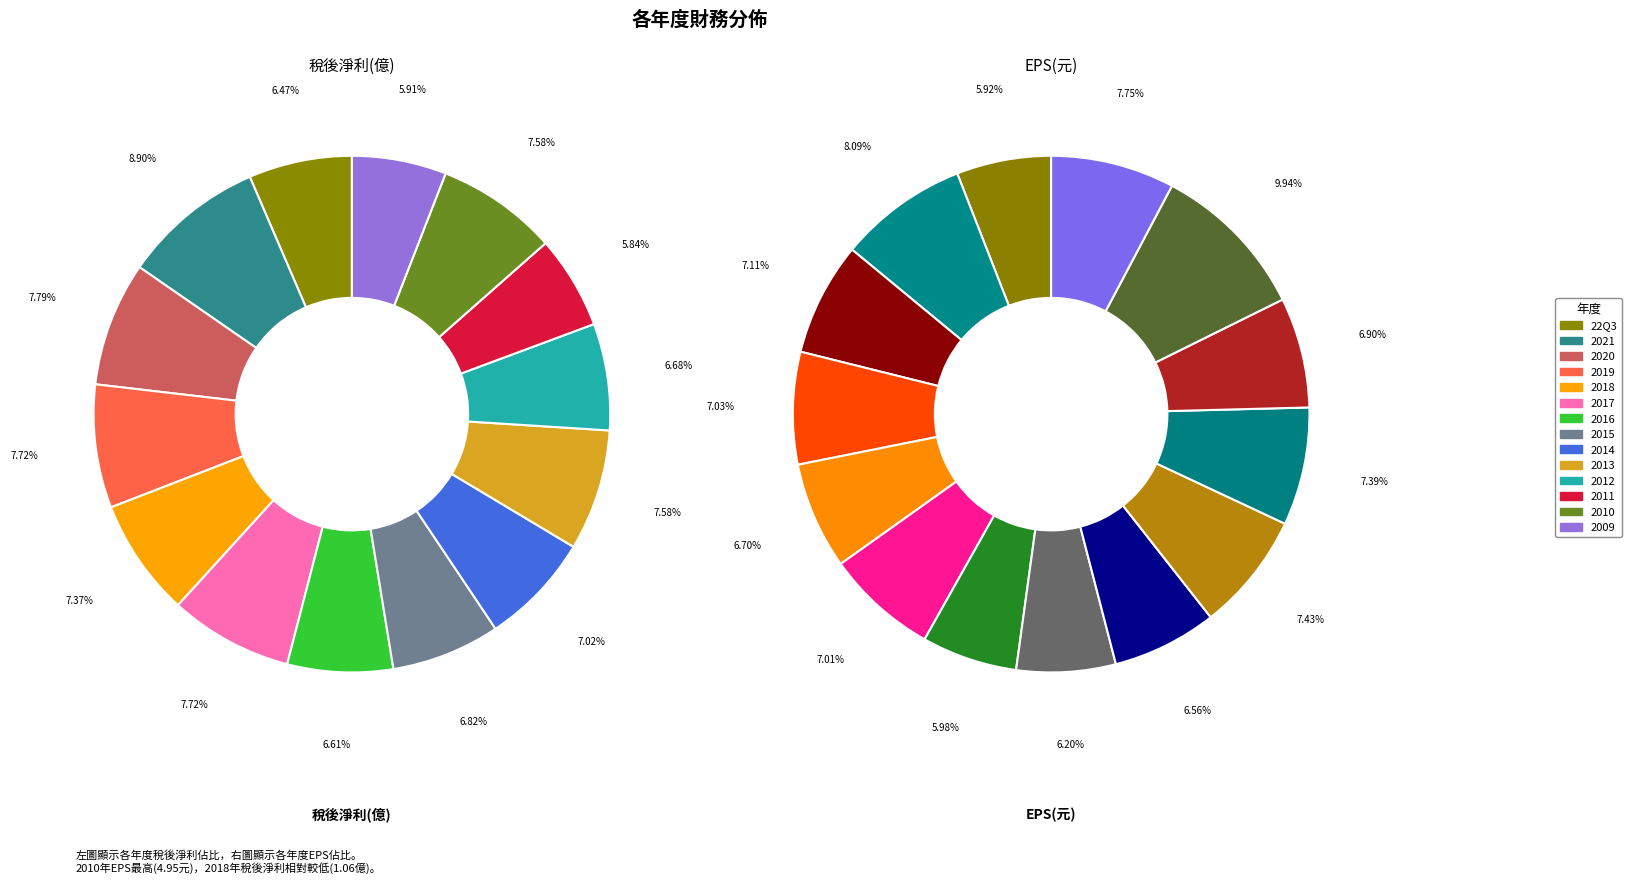

Is there a majority slice in this chart?

No